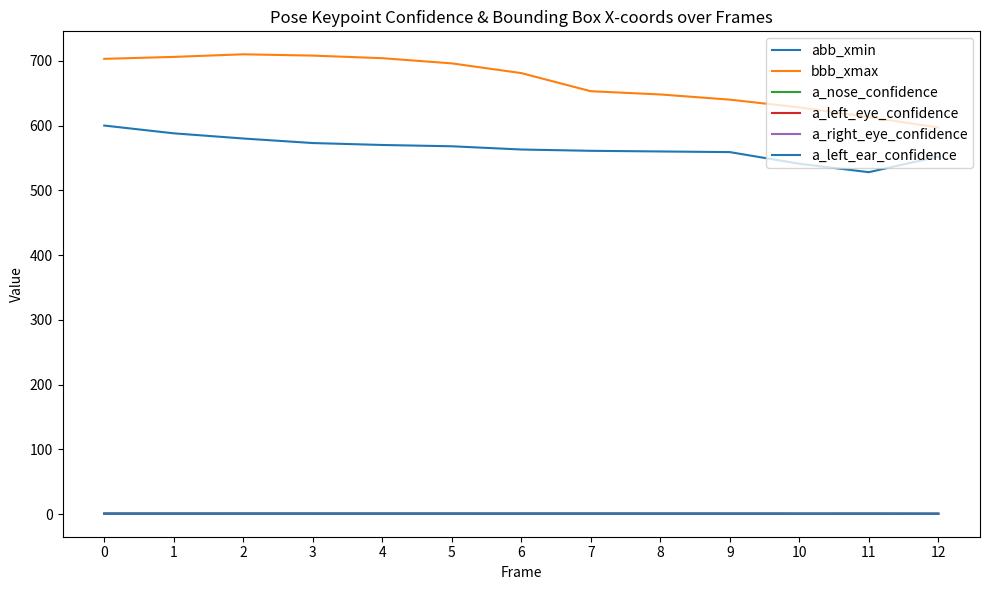

How many lines are shown in the chart?

6